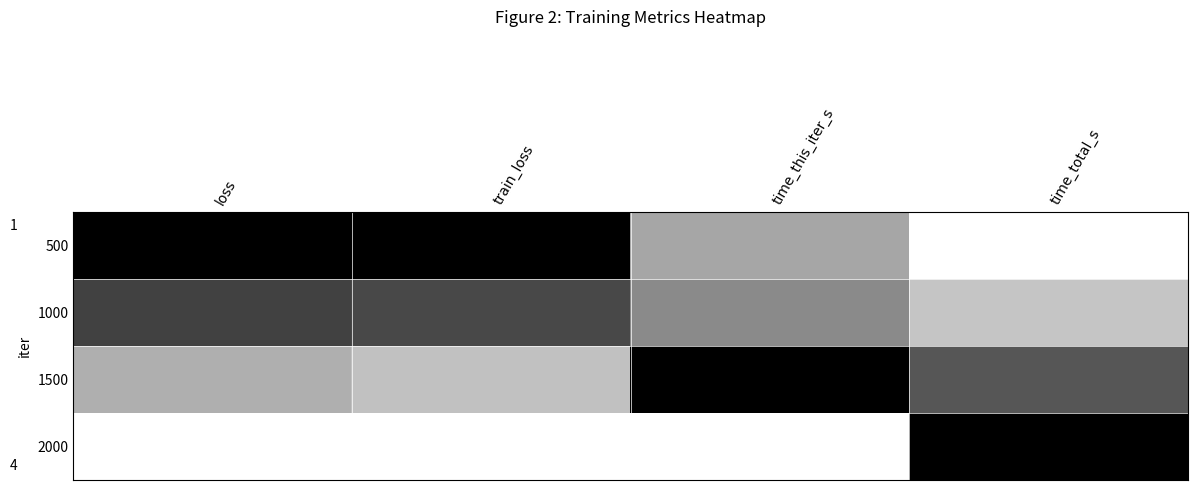

Which series has the widest spread of values?

500